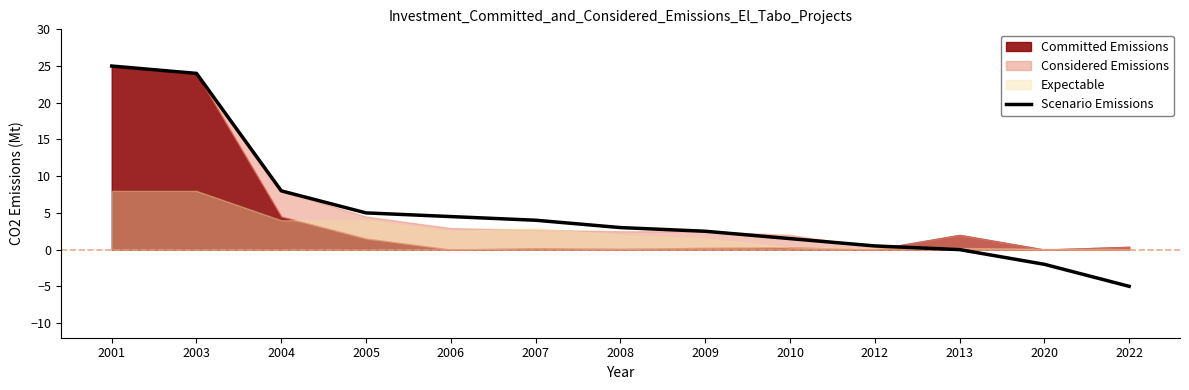

What is the approximate value at 2006?

4.5